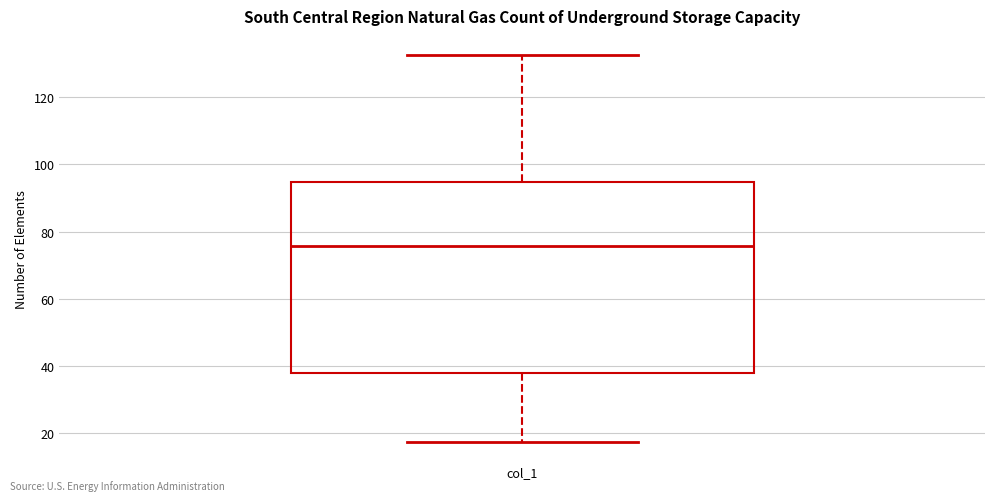

Where is the lower edge of the box for col_1 on the y-axis? The values are not printed on the chart, so give them approximately, as read against the axis.

38